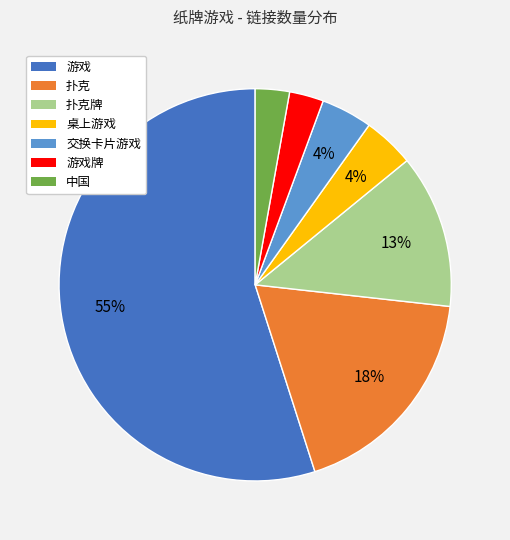

Do 交换卡片游戏 and 桌上游戏 together represent more than half of the pie?

No